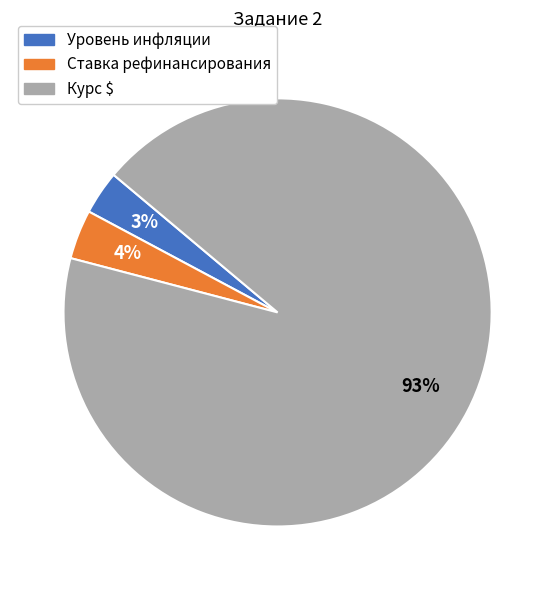

To the nearest percent, what is the average slice percentage?

33%